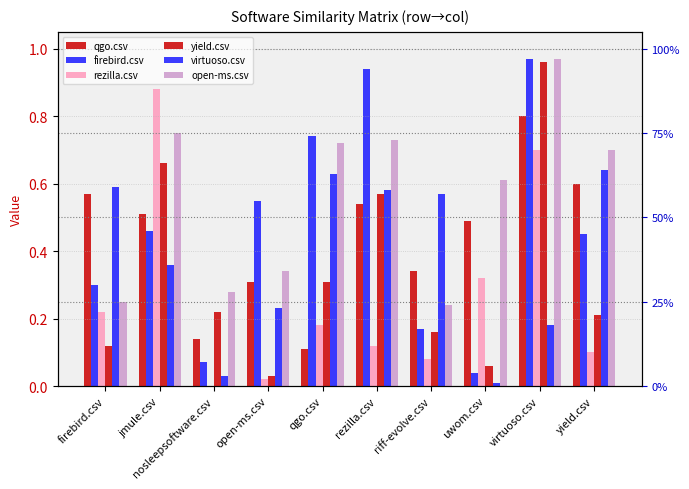

What is the difference between the second highest and minimum values in the qgo.csv series?

0.5